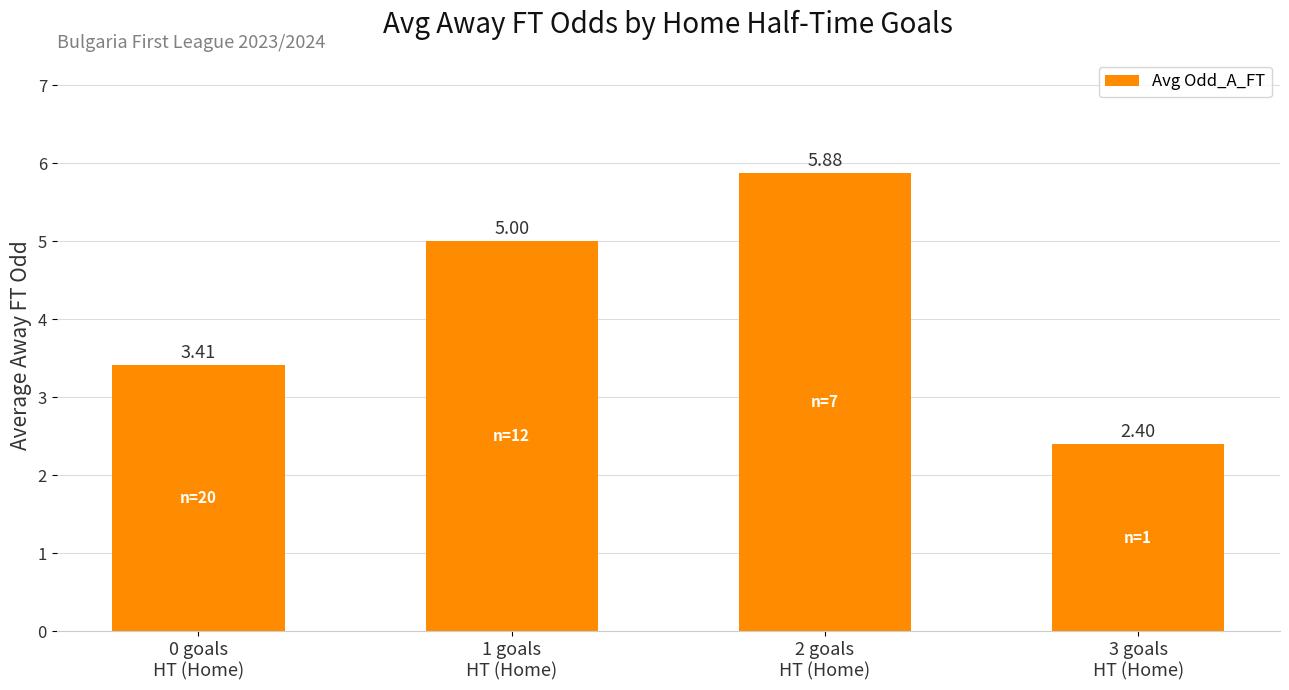

What is the average value?

4.2